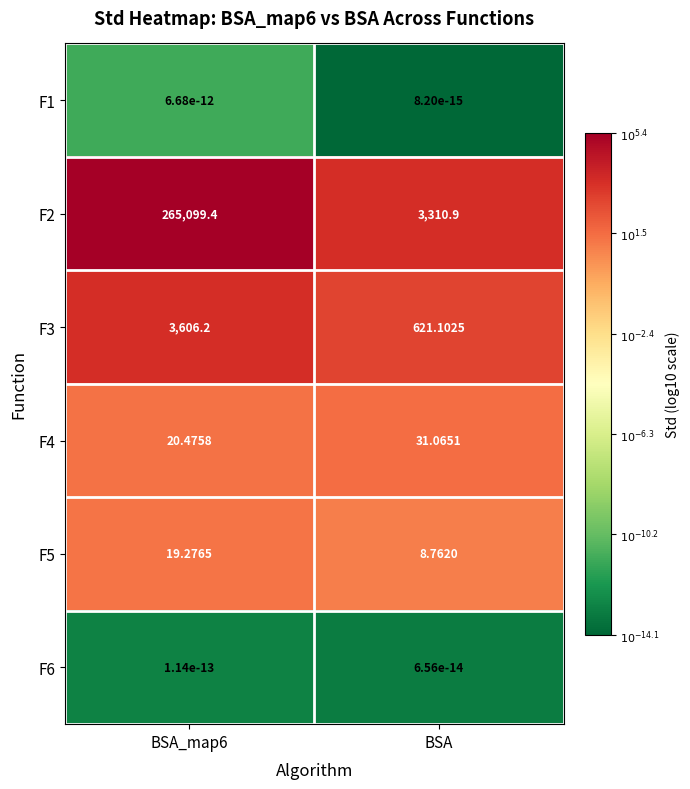

Is the value of F5 at BSA greater than the value of F3 at BSA?

No